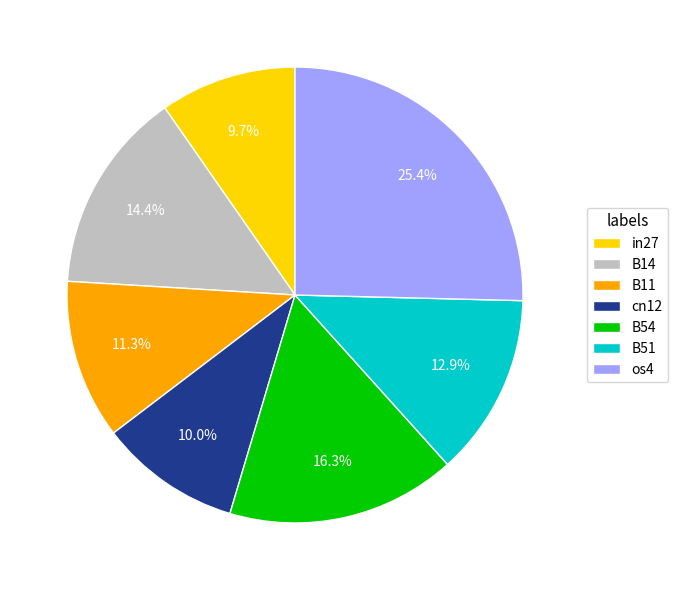

Is it true that os4 is 14% of the pie?

False